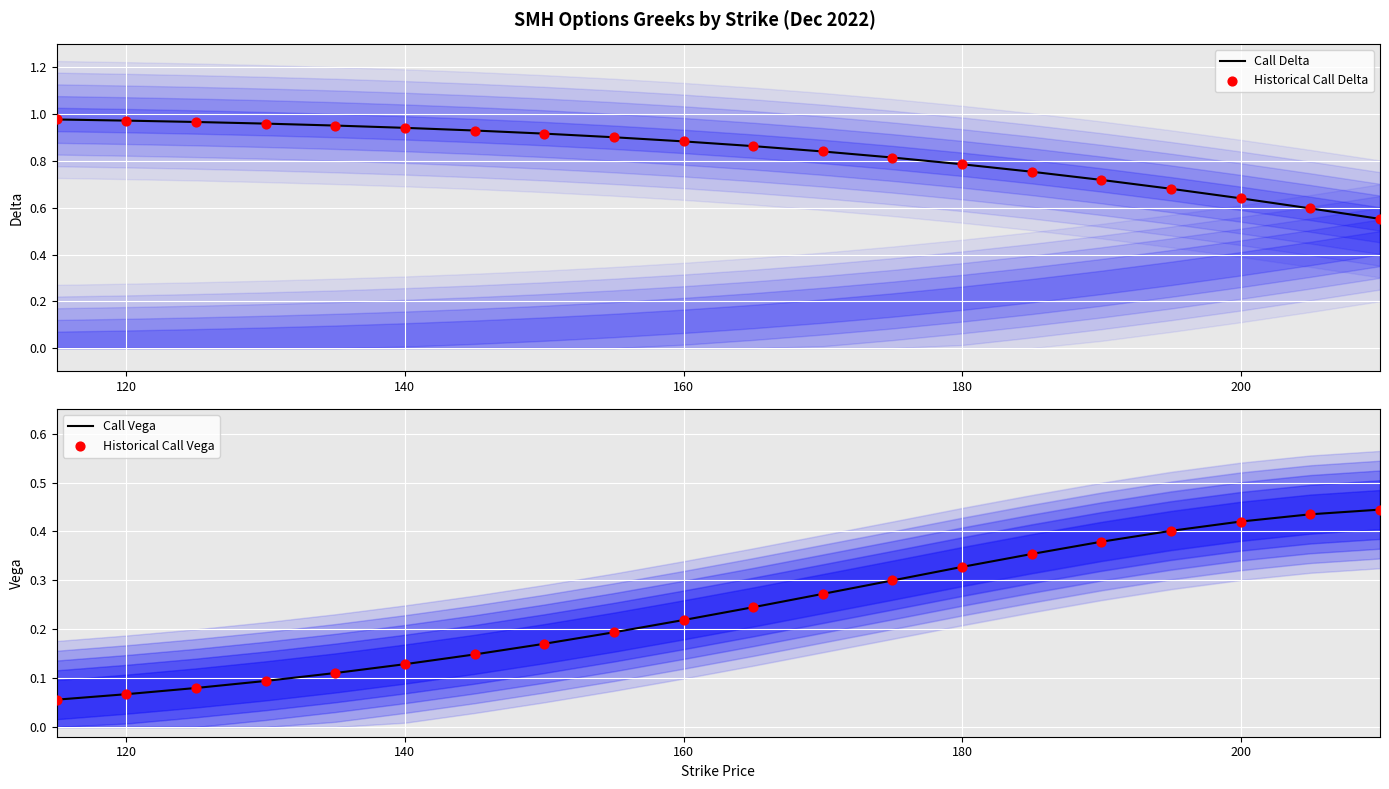

Is the value of Call Vega at 160 greater than the value of Call Delta at 15?

No